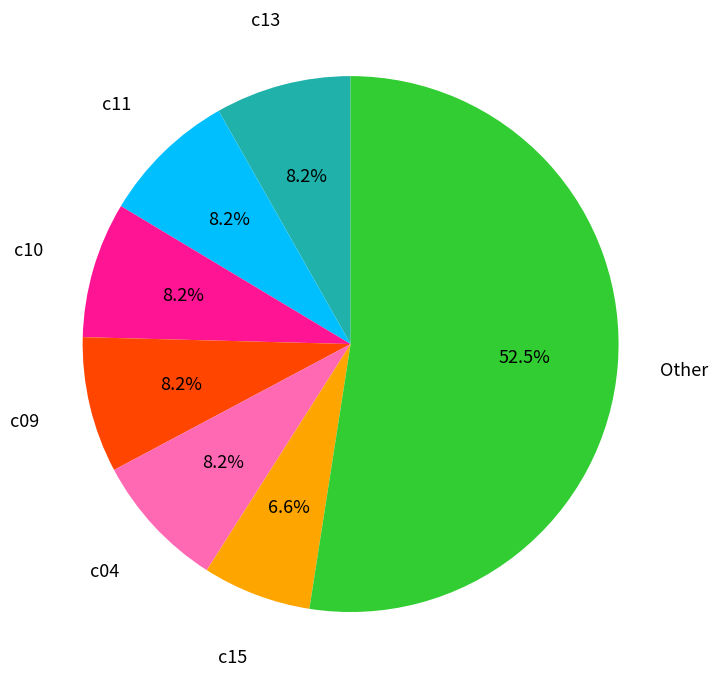

Is there any slice that represents more than half of the pie?

Yes